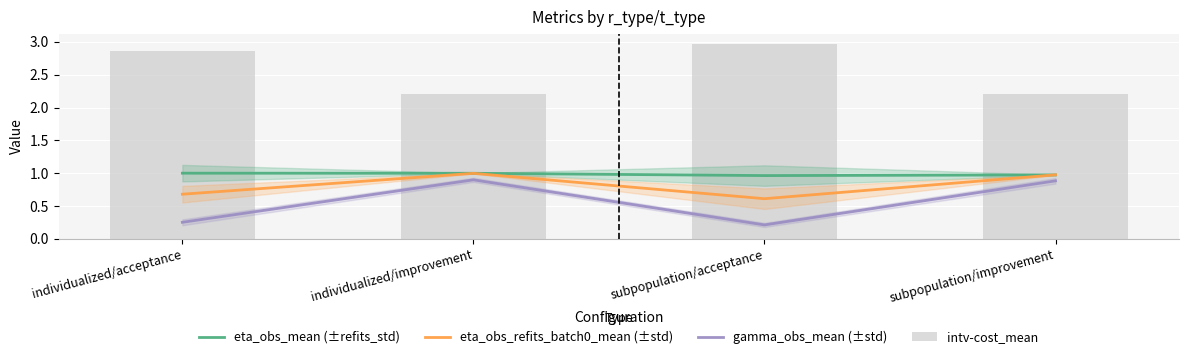

What is the value of the intv-cost_mean bar at the 4th from the left?

2.2